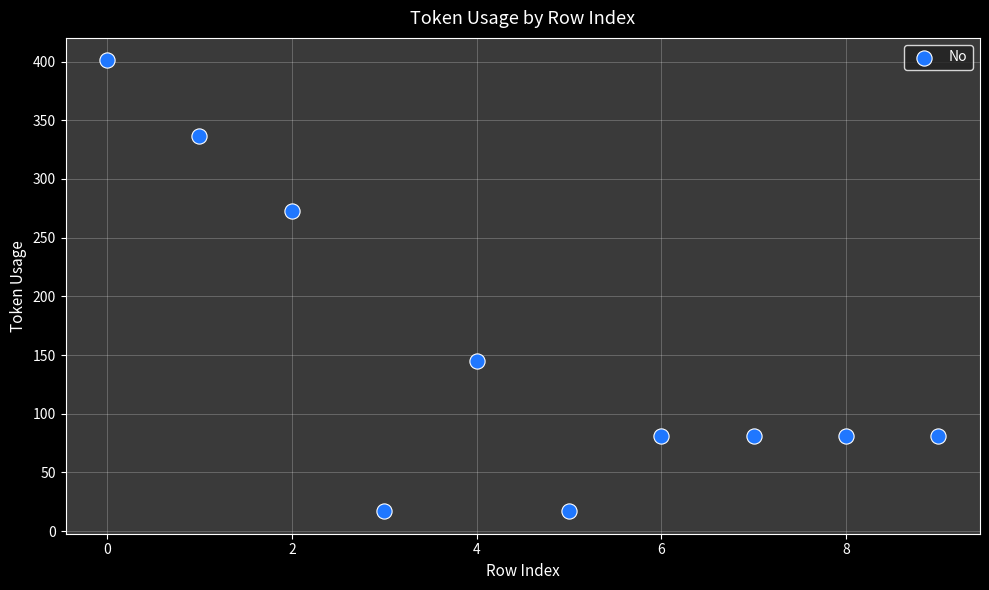

What is the range of Y values (max minus min)?

384